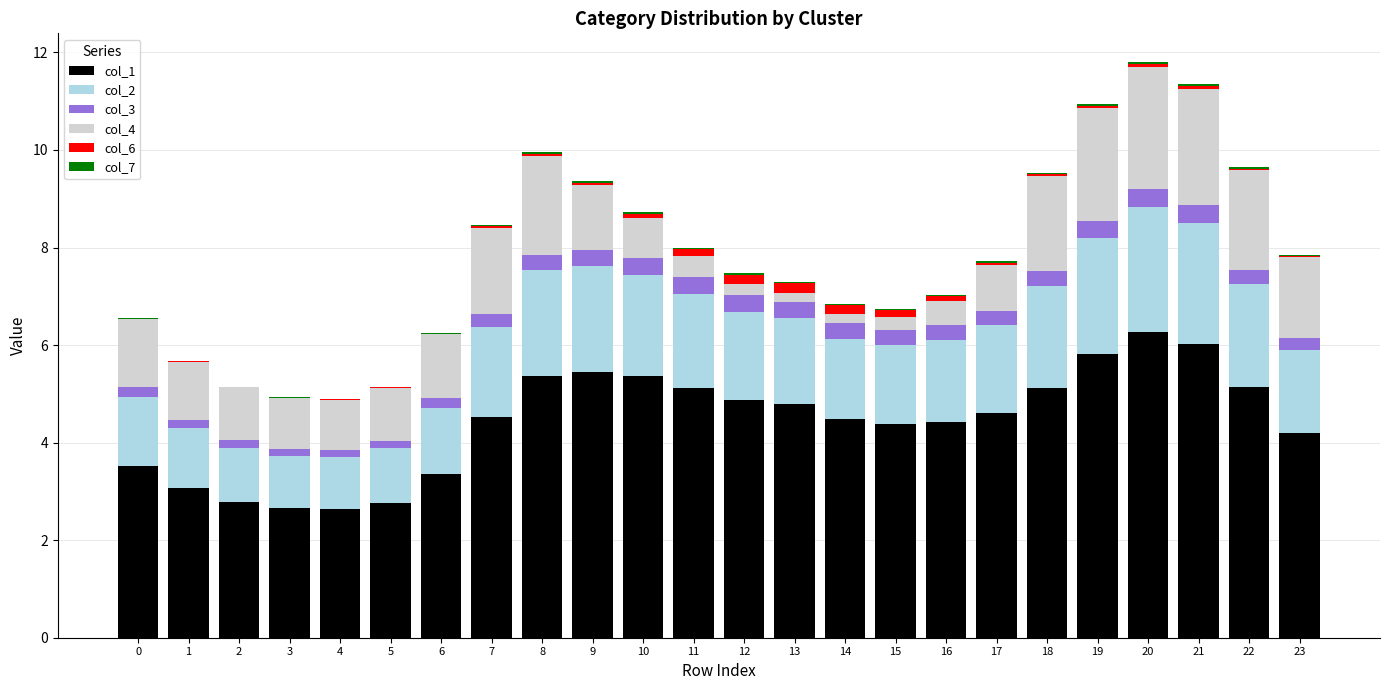

The col_1 series shows 6.0 at 21. True or false?

True